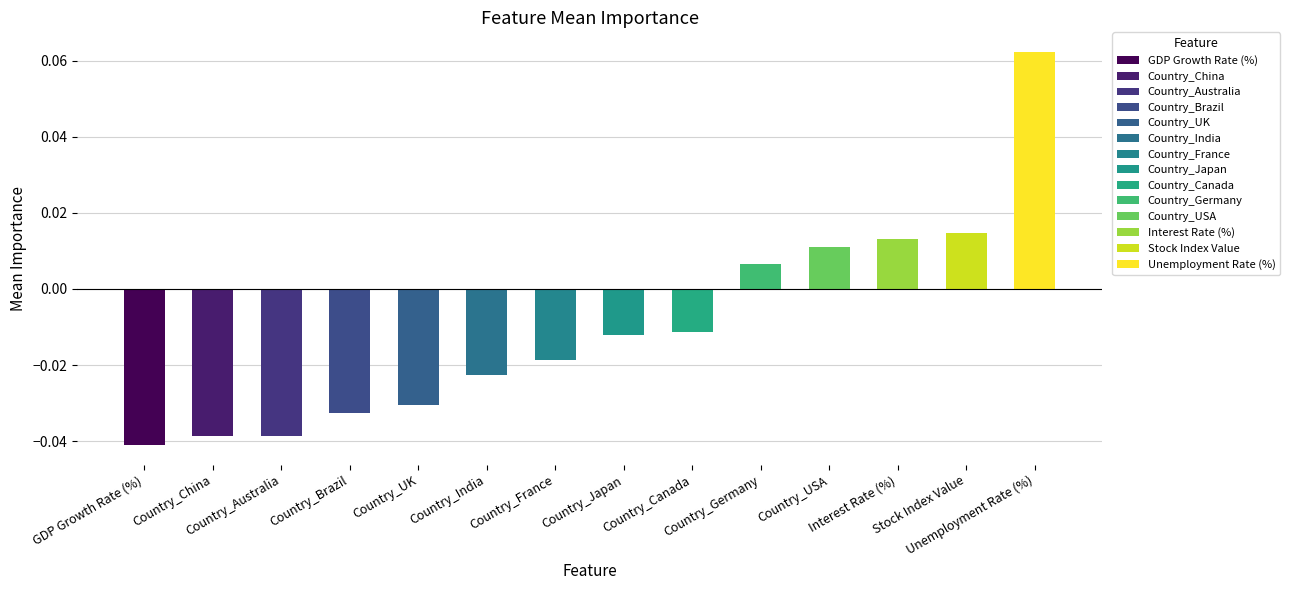

What is the difference between the maximum and minimum values?

0.1